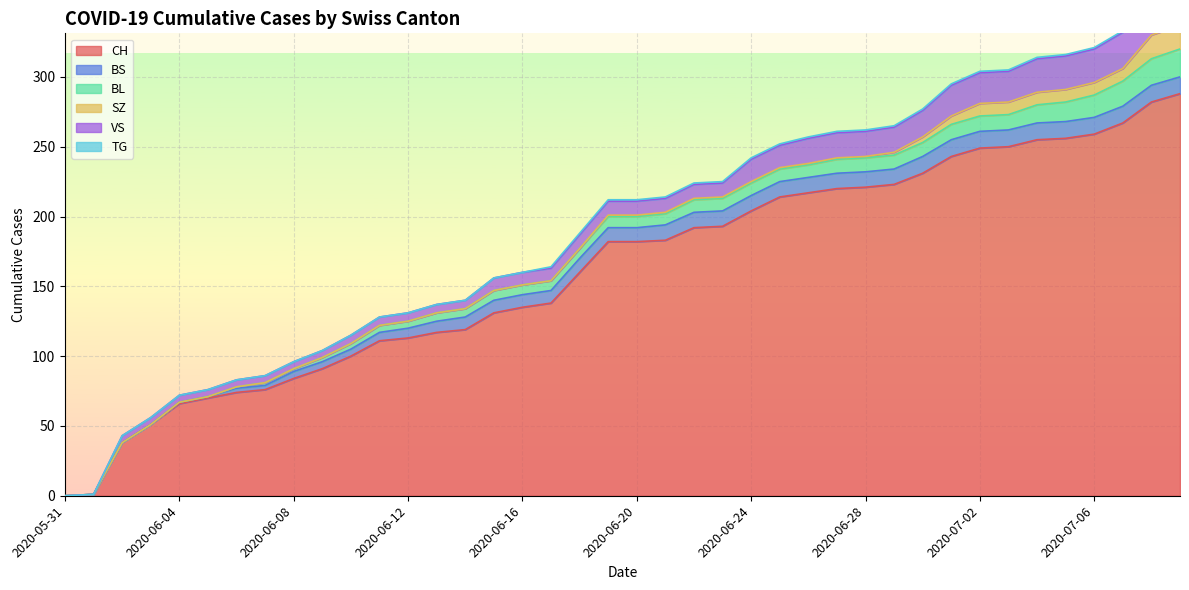

Rank the series by their maximum value, from highest to lowest.

CH, VS, BL, SZ, BS, TG